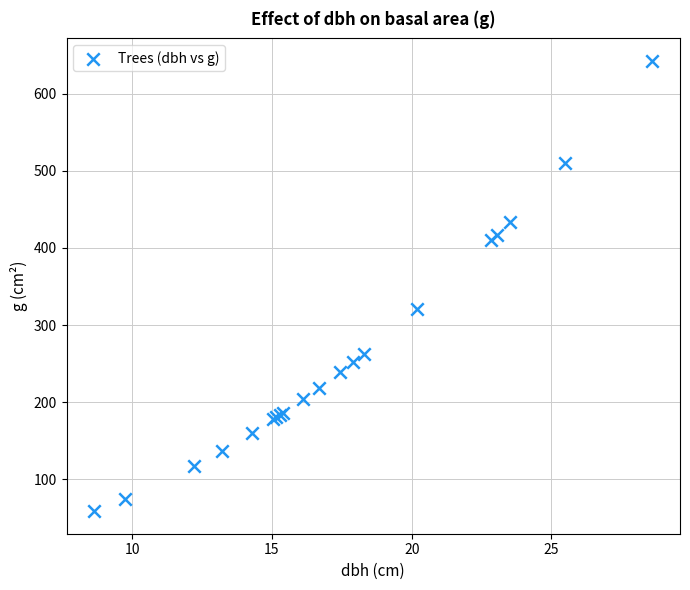

What Y value in the scatter plot is closest to 350?

320.5